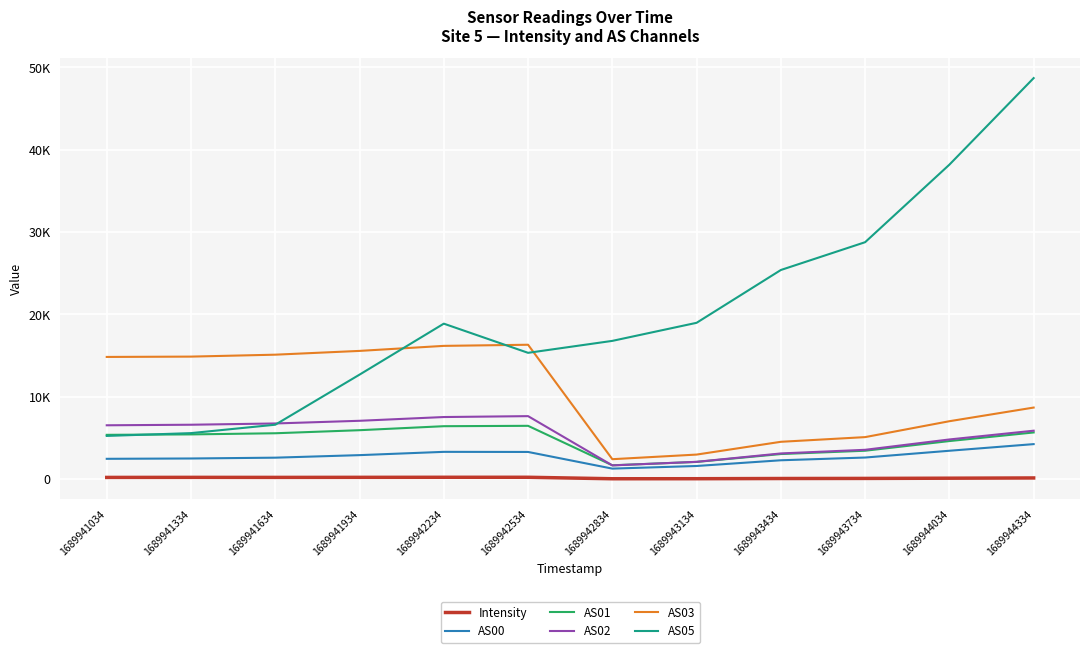

Reading left to right, extract all data points from this chart.

Intensity: 201.1	208.9	203.8	211.1	218.6	219.0	39.8	44.9	69.4	80.7	107.4	137.0
AS00: 2462.0	2502.0	2601.0	2909.0	3308.0	3296.0	1271.0	1591.0	2285.0	2618.0	3441.0	4247.0
AS01: 5375.0	5427.0	5566.0	5938.0	6424.0	6469.0	1675.0	2085.0	3041.0	3444.0	4618.0	5663.0
AS02: 6535.0	6602.0	6755.0	7081.0	7537.0	7646.0	1662.0	2096.0	3114.0	3556.0	4813.0	5877.0
AS03: 14837.0	14877.0	15111.0	15570.0	16181.0	16318.0	2416.0	2977.0	4529.0	5098.0	7029.0	8688.0
AS05: 5242.0	5584.0	6604.0	12688.0	18880.0	15336.0	16788.0	18983.0	25398.0	28775.0	38194.0	48709.0